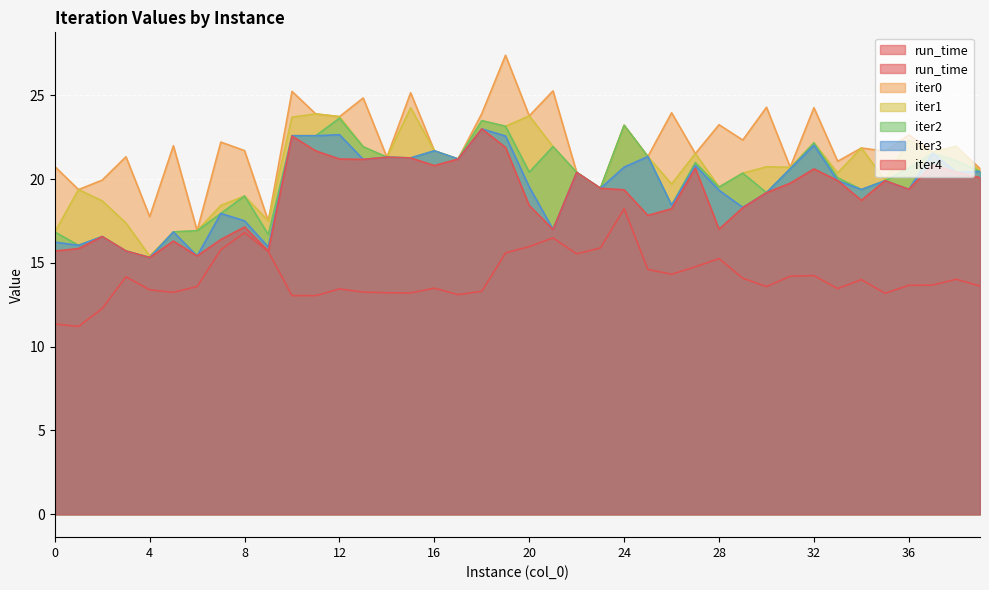

Between 5 and 9, which series saw the biggest shift?

iter0